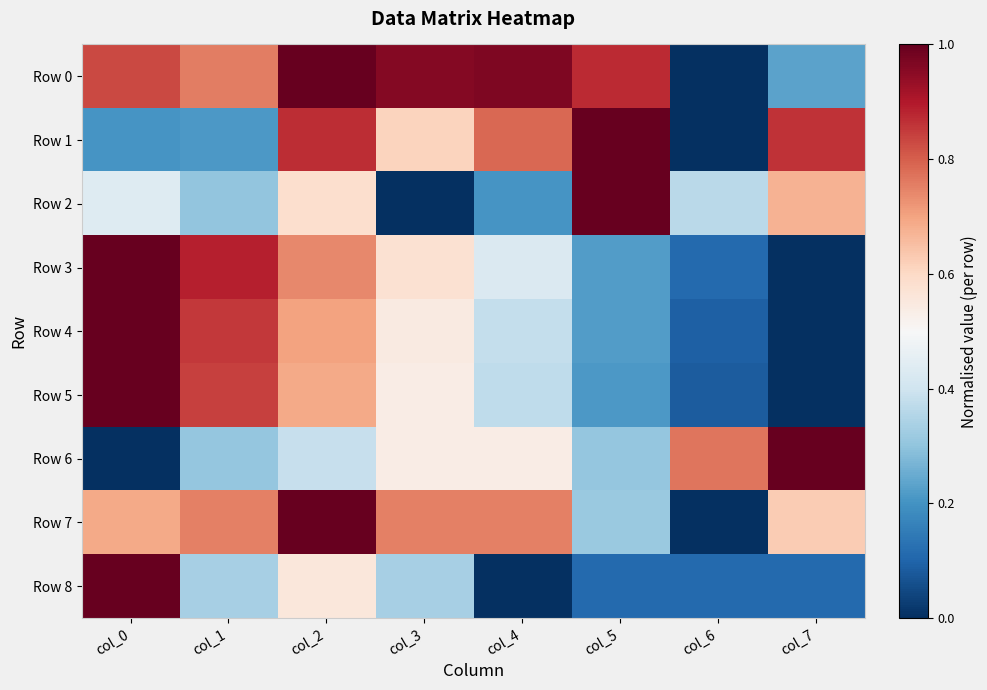

At how many categories does at least one series exceed 0?

8